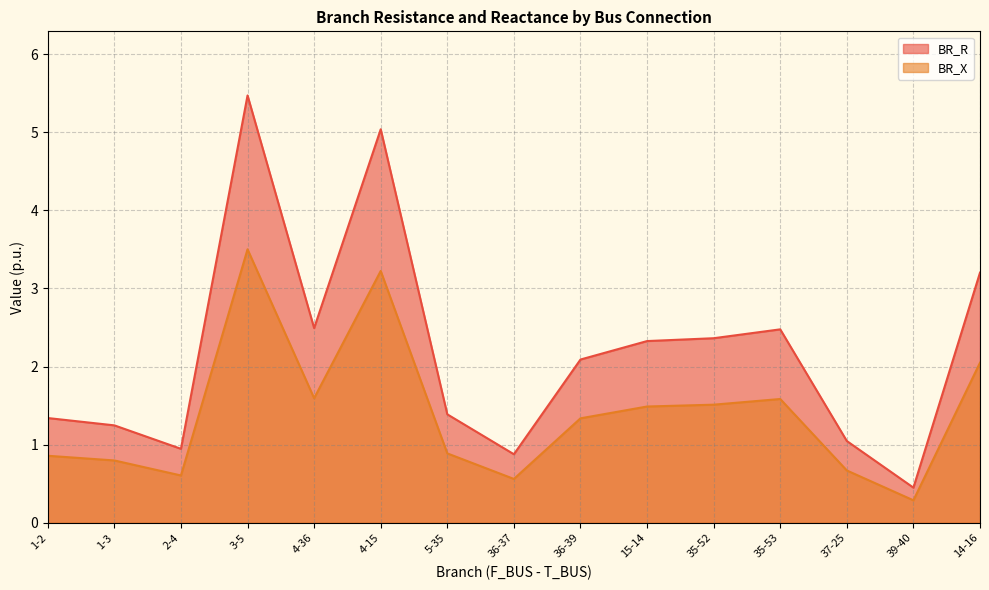

Rank the series at 1-3 from highest to lowest value.

BR_R, BR_X